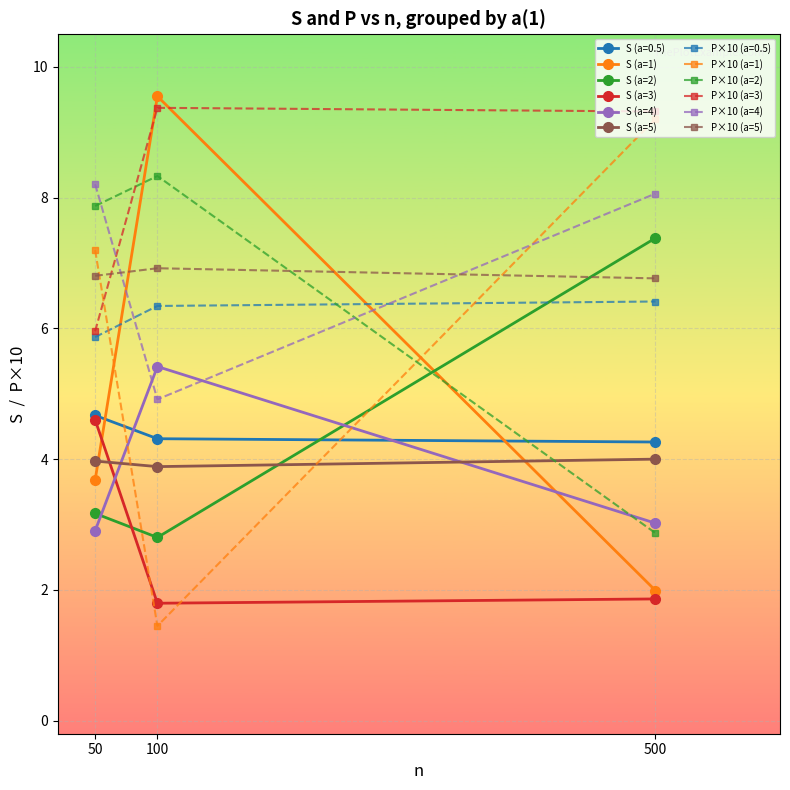

What is the value of the P×10 (a=2) point at the 3rd from the left?

2.9